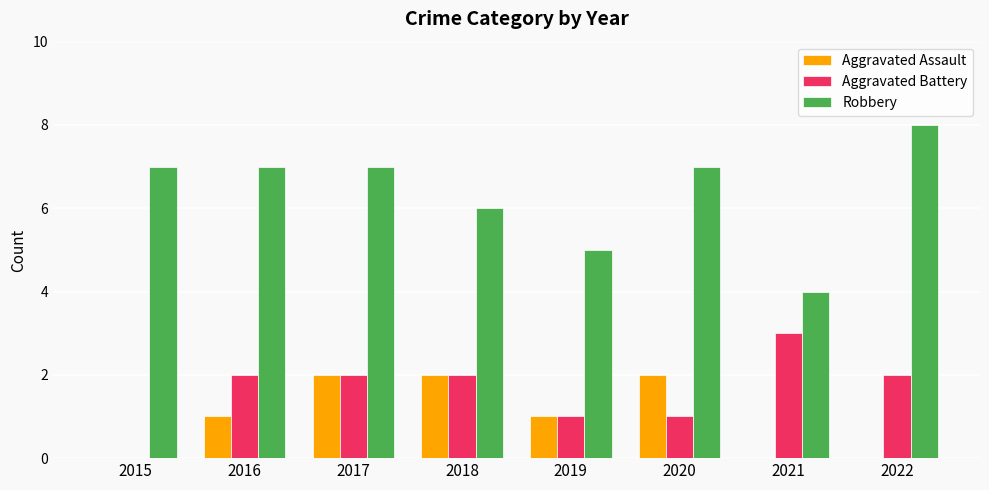

At which category is the sum across all series the highest?

2017